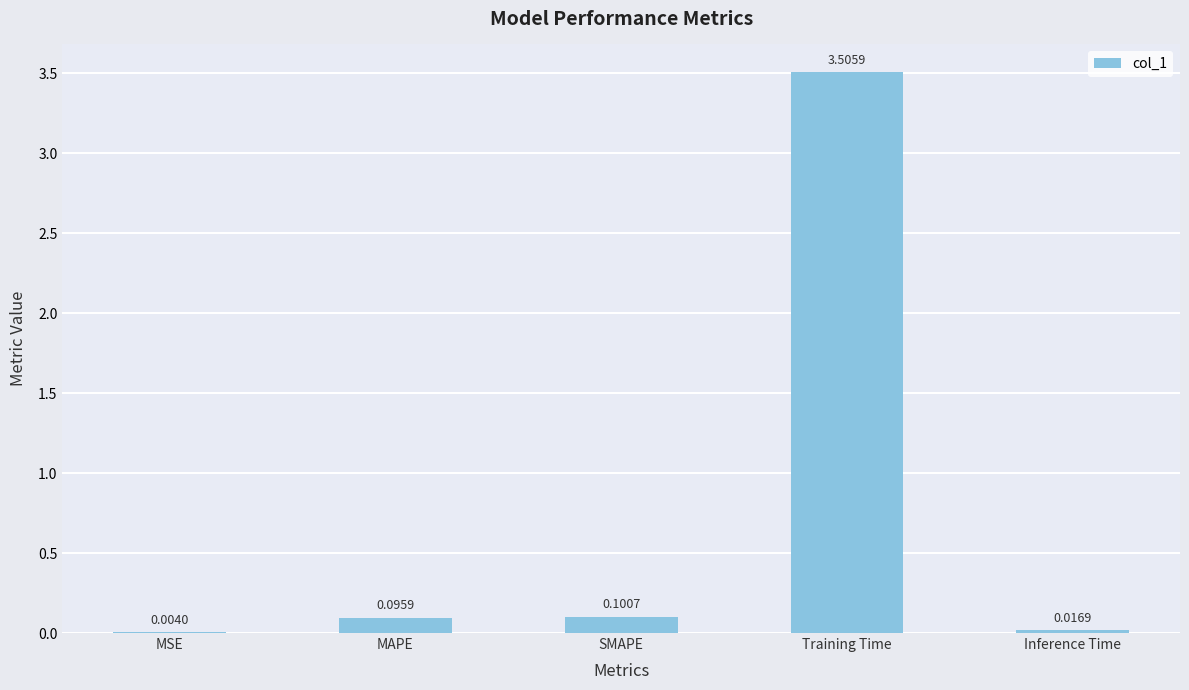

At which category does the chart reach its peak across all series?

Training Time